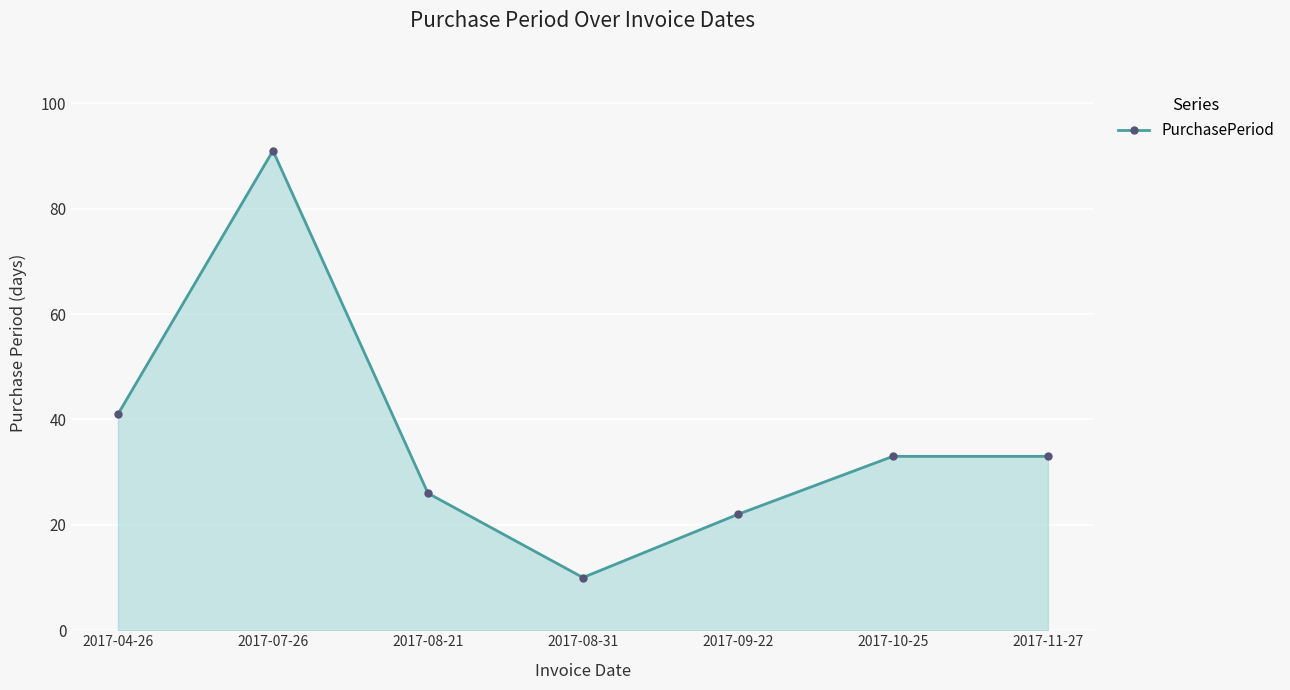

What is the difference between the values at 2017-04-26 and 2017-08-21?

15